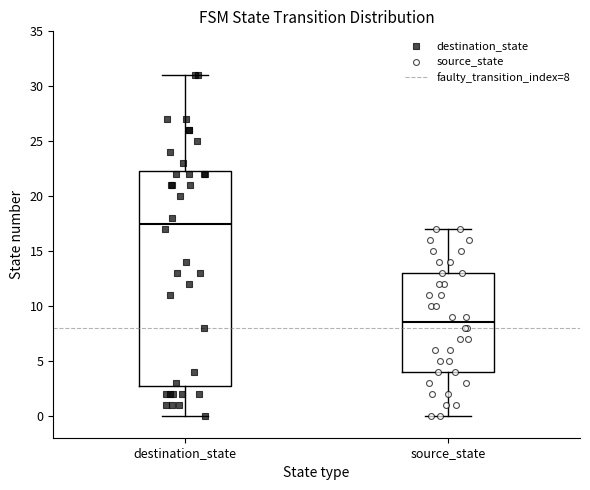

Reading left to right, read every box against the y-axis: the position of its median line, the range the box covers, and the ends of its whiskers. The values are not printed on the chart, so give them approximately, as read against the axis.

destination_state: median 17.5, box 3.0 to 22.5, whiskers 0.0 to 31.0
source_state: median 8.5, box 4.0 to 13.0, whiskers 0.0 to 17.0